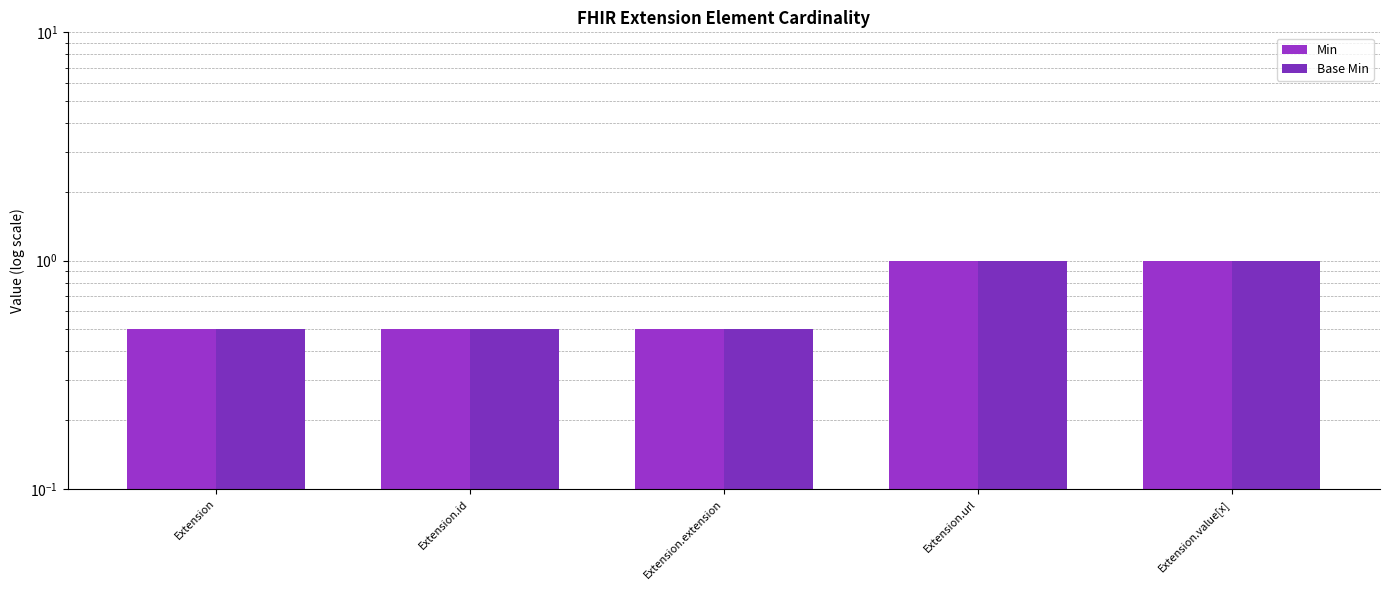

List the labels in order of Base Min value, largest first.

Extension.url, Extension.value[x], Extension, Extension.id, Extension.extension